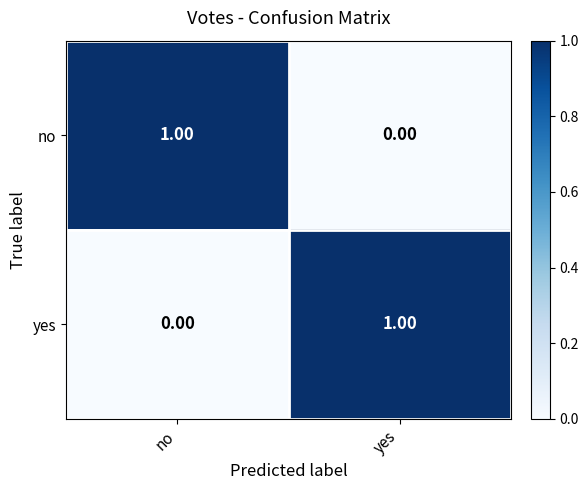

At which label does no reach its peak?

no